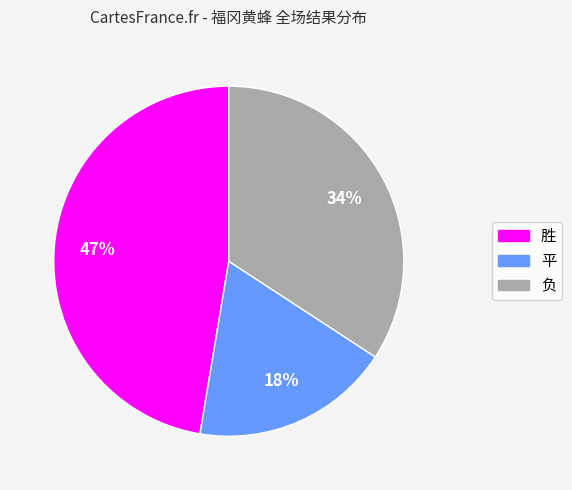

Between 胜 and 平, which is larger?

胜